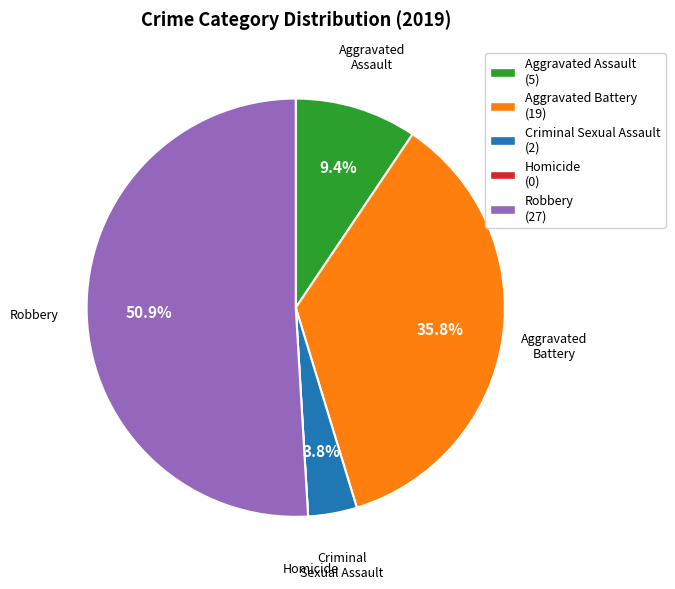

What portion of the pie excludes Aggravated Battery?

64.2%